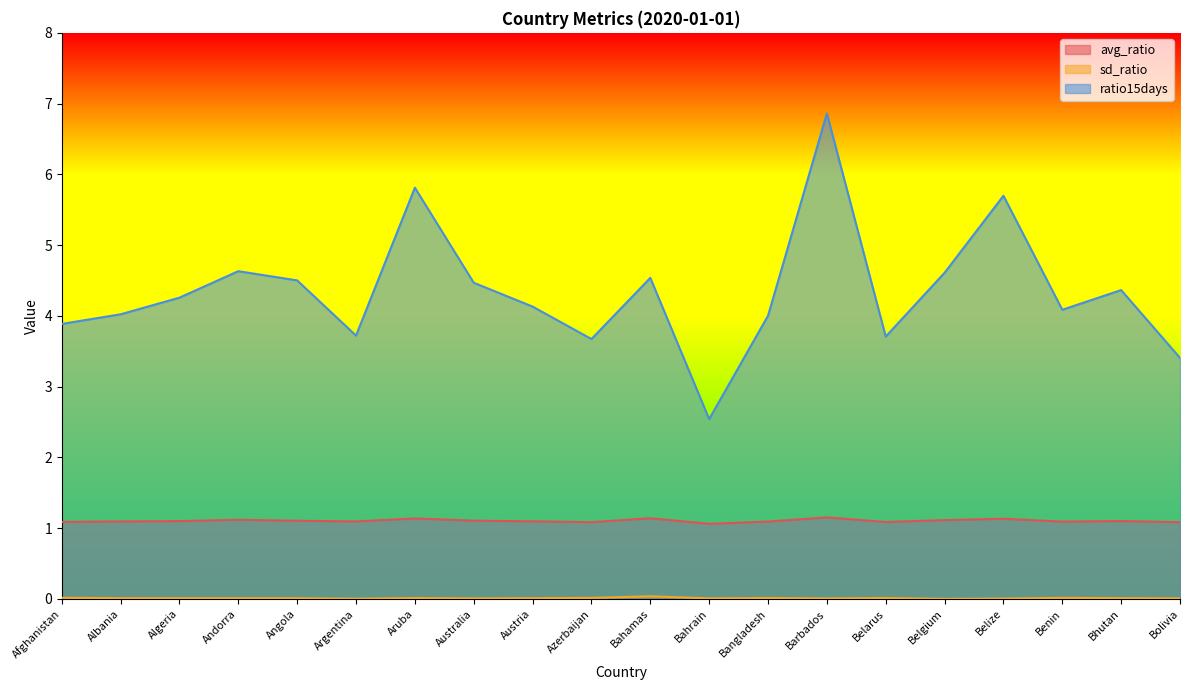

What is the average value of the avg_ratio series?

1.1